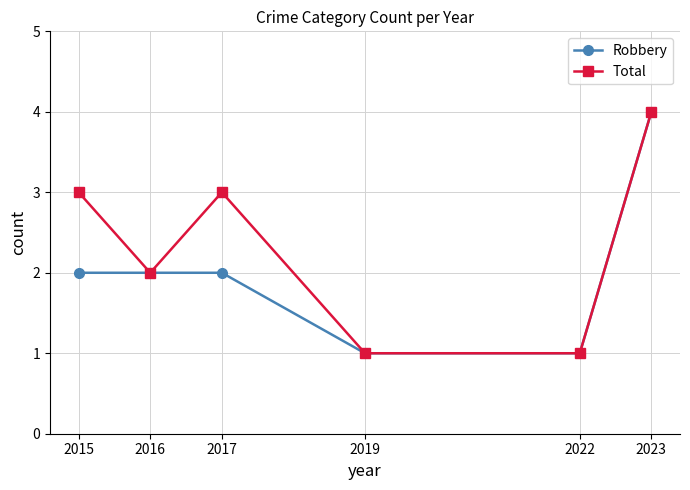

What is the minimum value for Total?

1